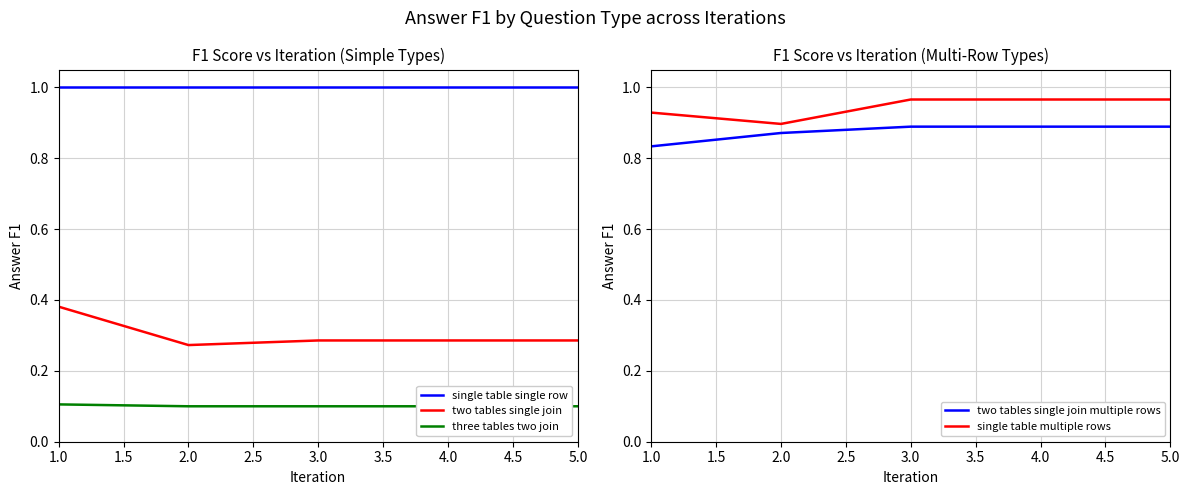

Which category has the highest value in the single table single row series?

1.0